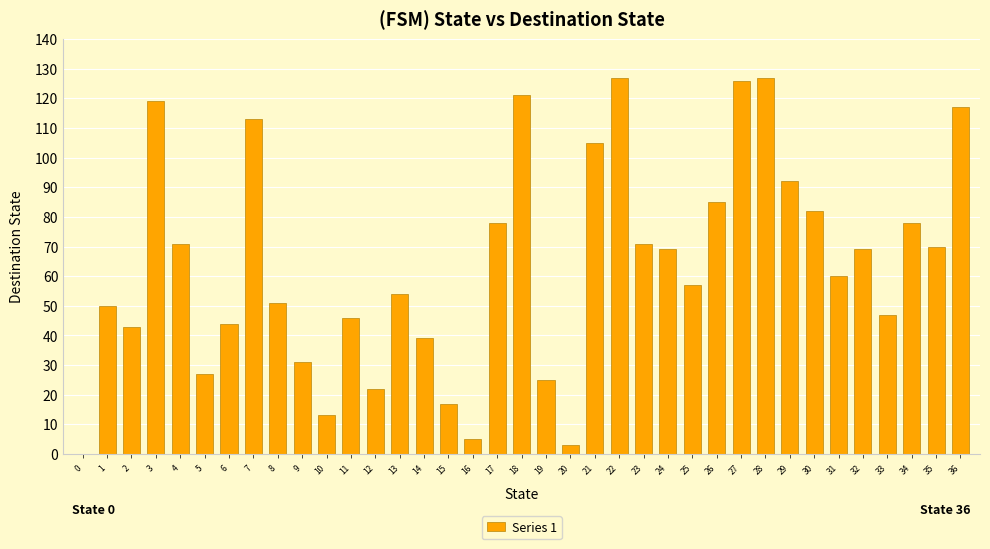

At which label does the data first exceed 60?

3